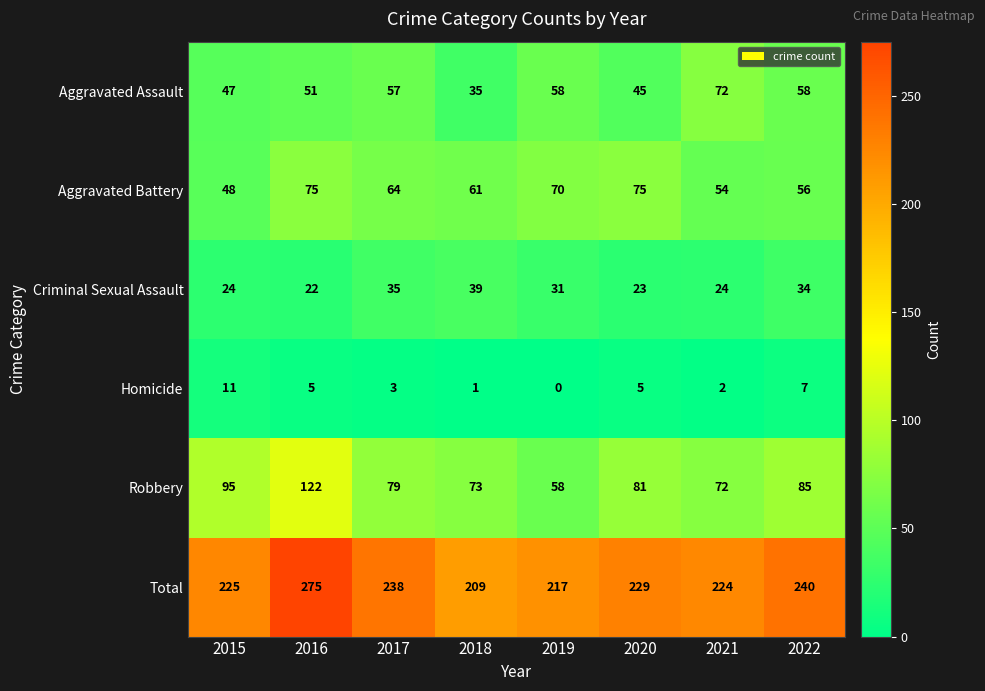

At 2018, list the series in order from smallest to largest.

Homicide, Aggravated Assault, Criminal Sexual Assault, Aggravated Battery, Robbery, Total